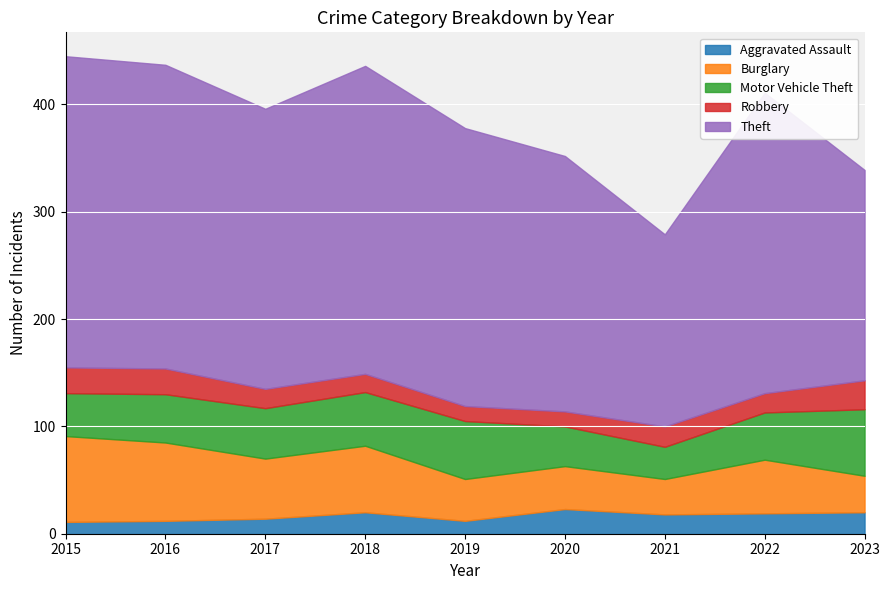

Reading left to right, extract all data points from this chart.

Aggravated Assault: 11	12	14	20	12	23	18	19	20
Burglary: 80	73	56	62	39	40	33	50	34
Motor Vehicle Theft: 40	45	47	50	54	37	30	44	62
Robbery: 24	24	18	17	14	14	19	18	27
Theft: 290	283	261	287	259	238	179	280	196